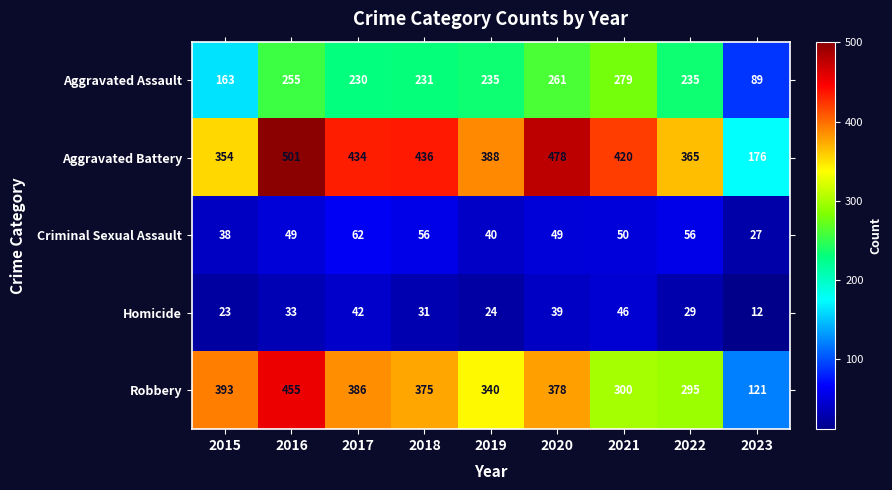

At which category does the chart reach its peak across all series?

2016